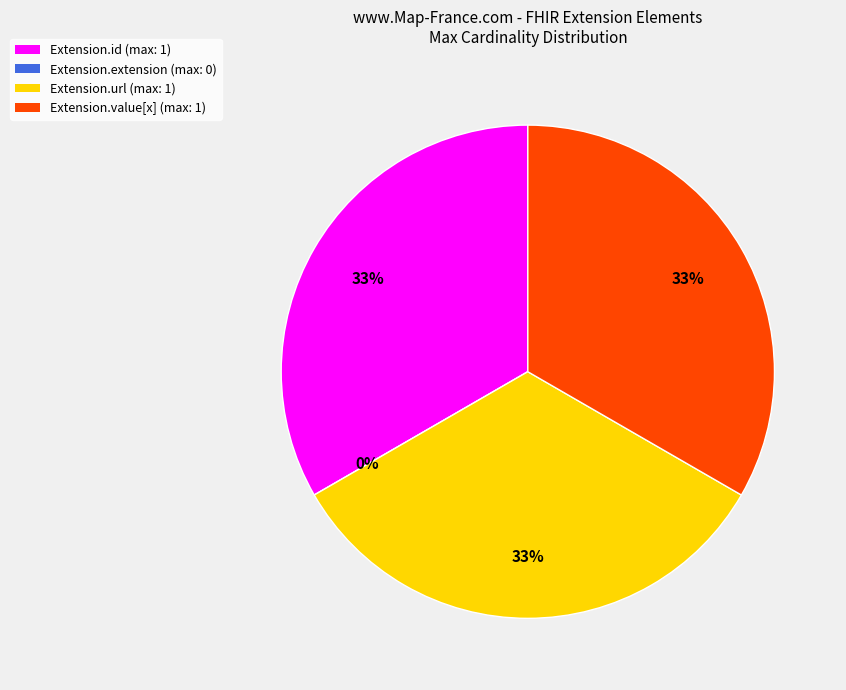

Which slice is the smallest?

Extension.extension